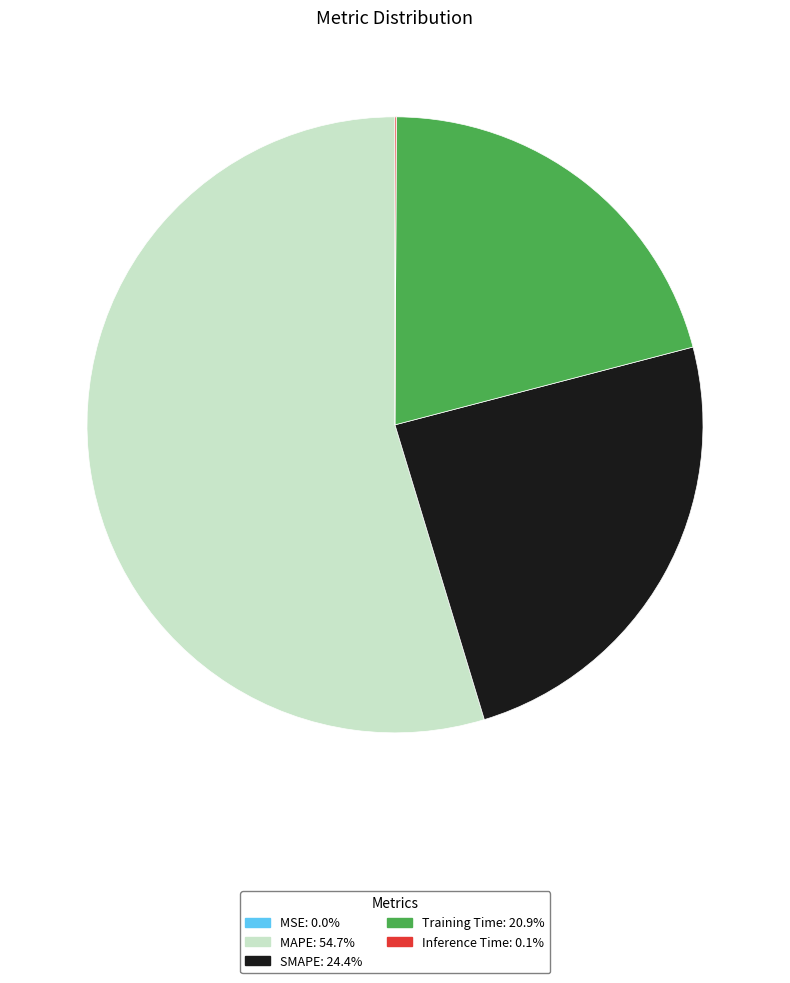

What is the majority slice?

MAPE